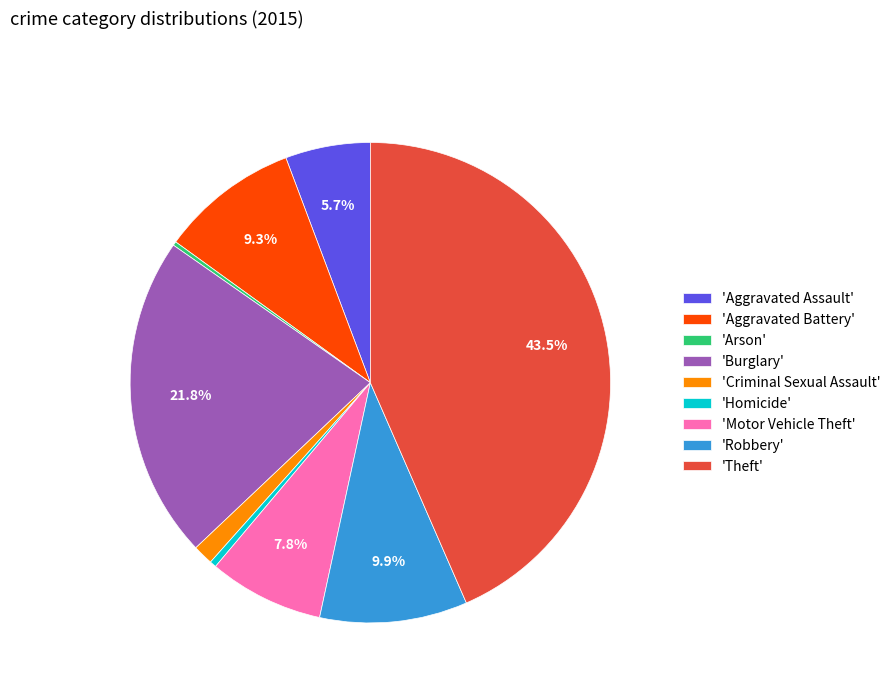

Combined, do 'Theft' and 'Homicide' account for over 50%?

No